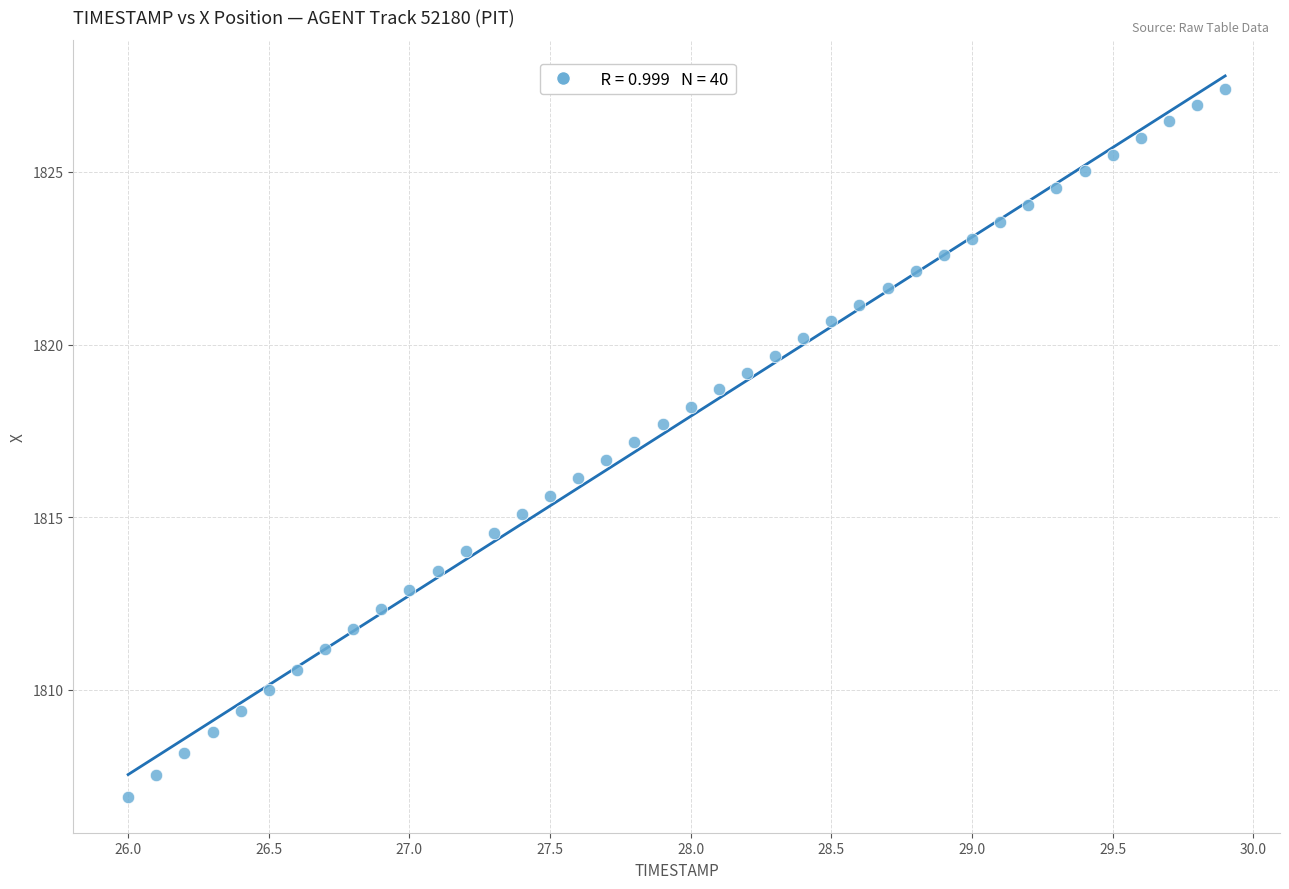

What is the range of X values (max minus min)?

3.9